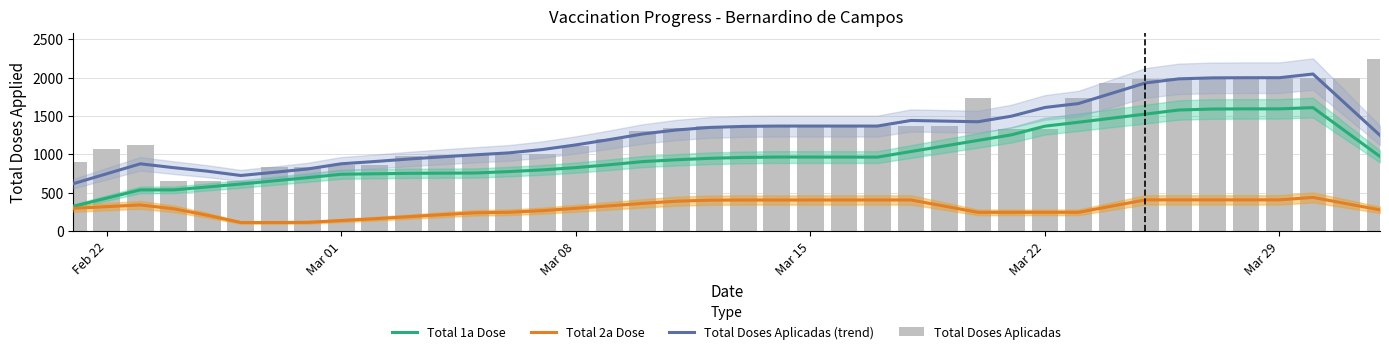

What is the difference between the maximum and minimum values in the Total Doses Aplicadas (trend) series?

1429.2